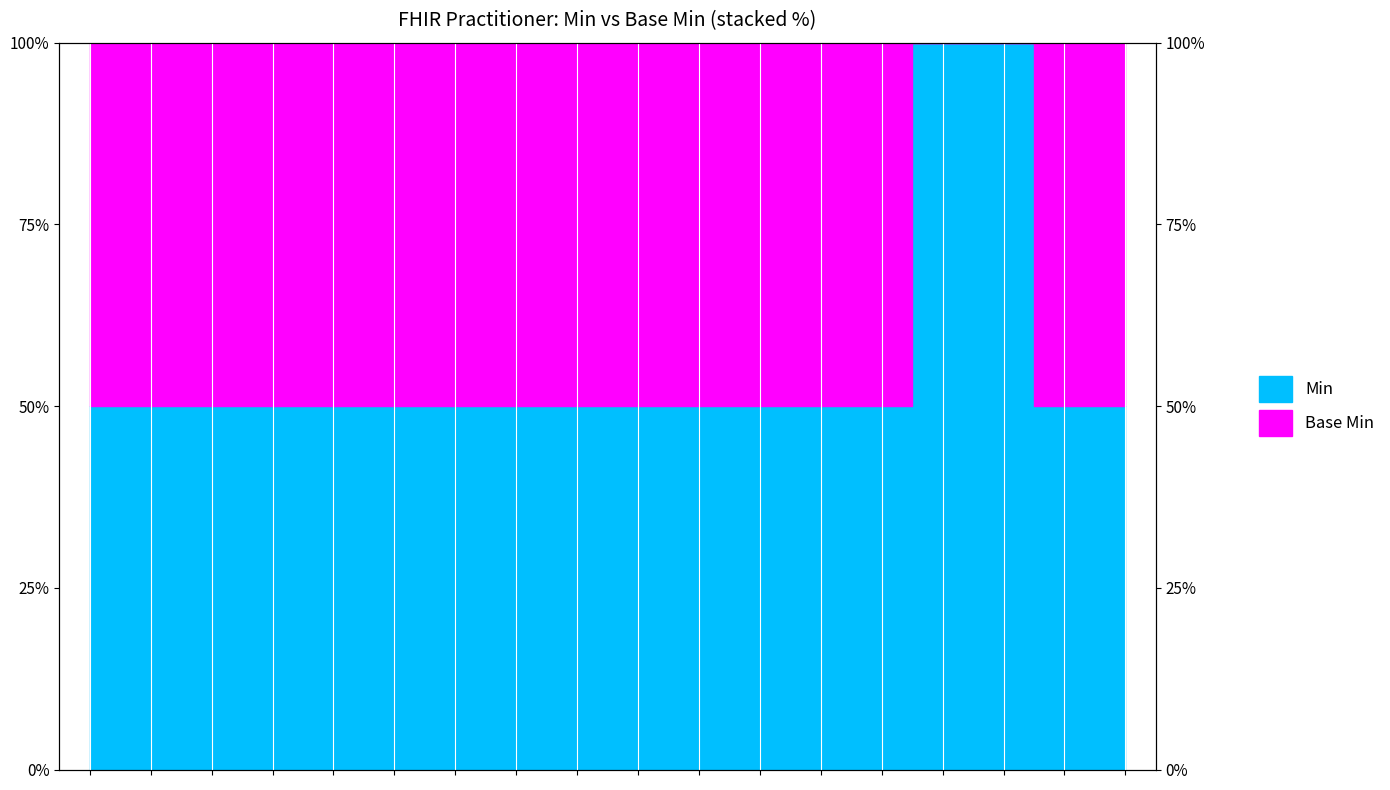

Reading left to right, transcribe all the data shown in this chart.

50	50	50	50	50	50	50	50	50	50	50	50	50	50	100	100	50	50